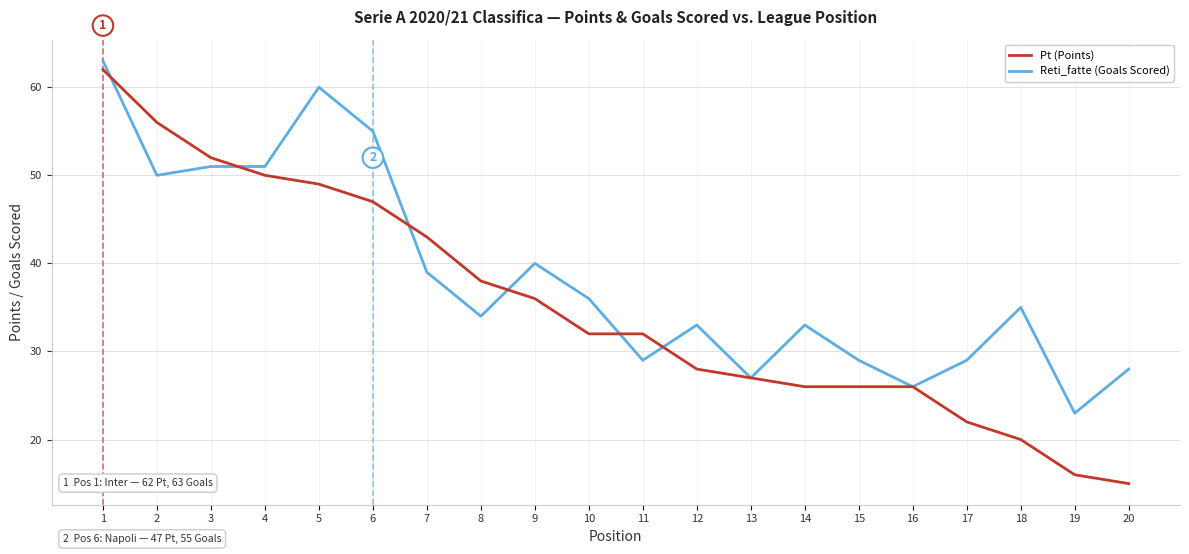

Rank the series by their maximum value, from lowest to highest.

Pt (Points), Reti_fatte (Goals Scored)